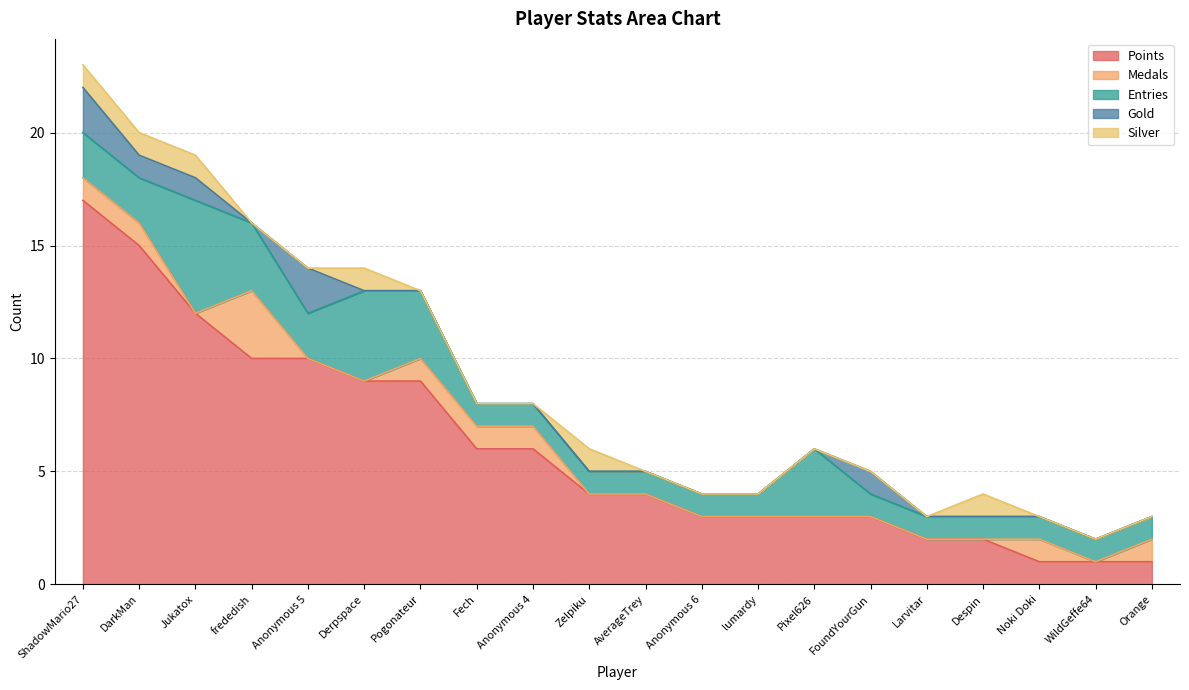

What is the label of the 18th point from the right?

Jukatox